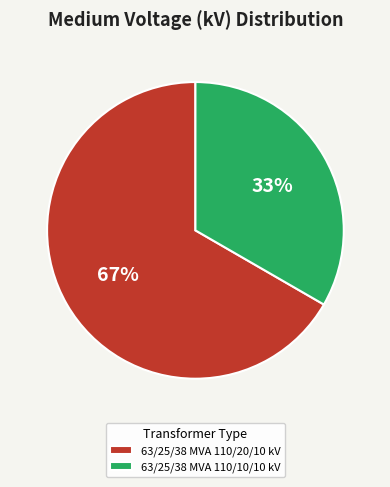

What percentage is the 63/25/38 MVA 110/10/10 kV slice, to the nearest percent?

33%